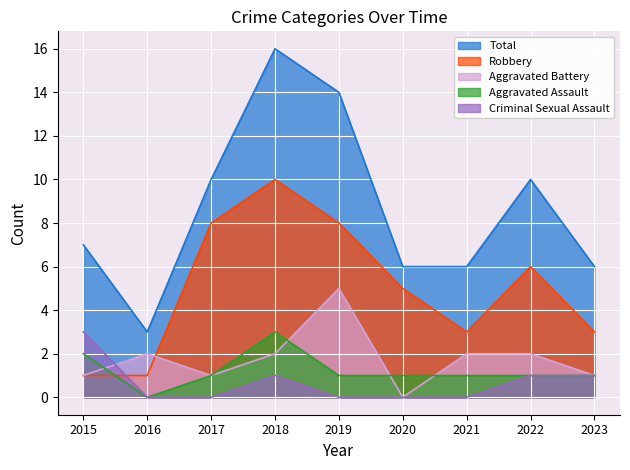

At which category is the sum across all series the highest?

2018